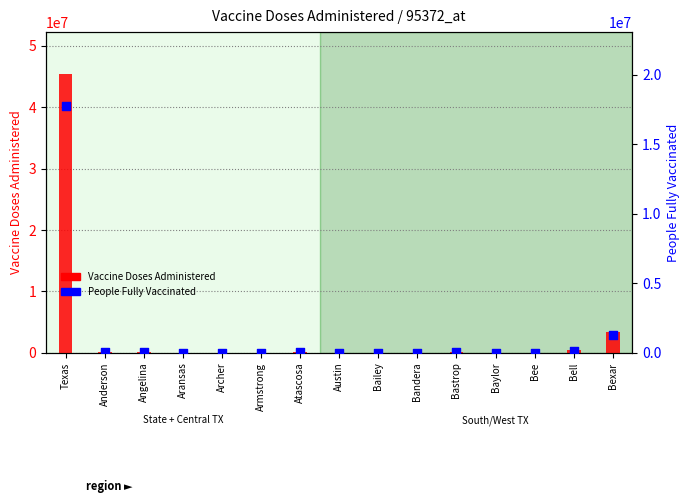

Which series has the largest total across all categories?

Vaccine Doses Administered